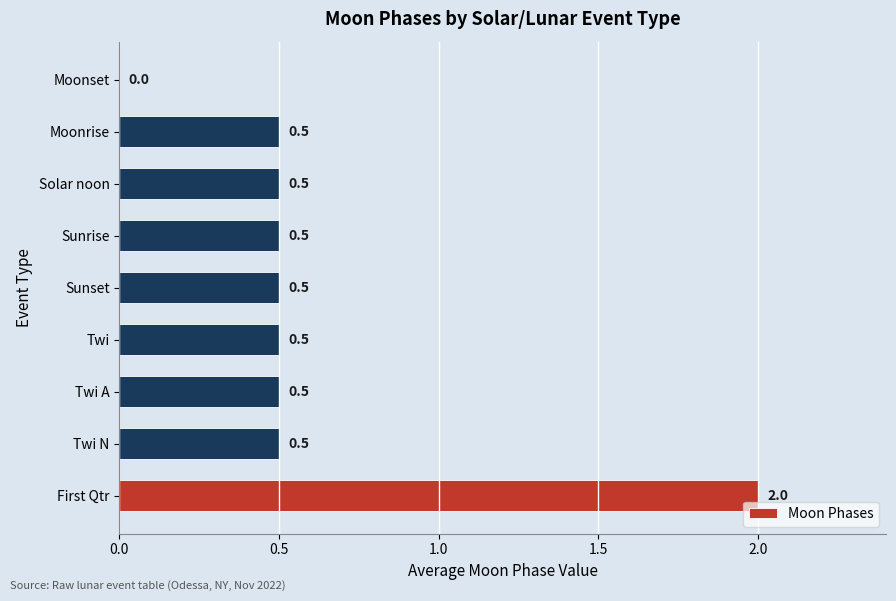

How many series are shown in this chart?

1